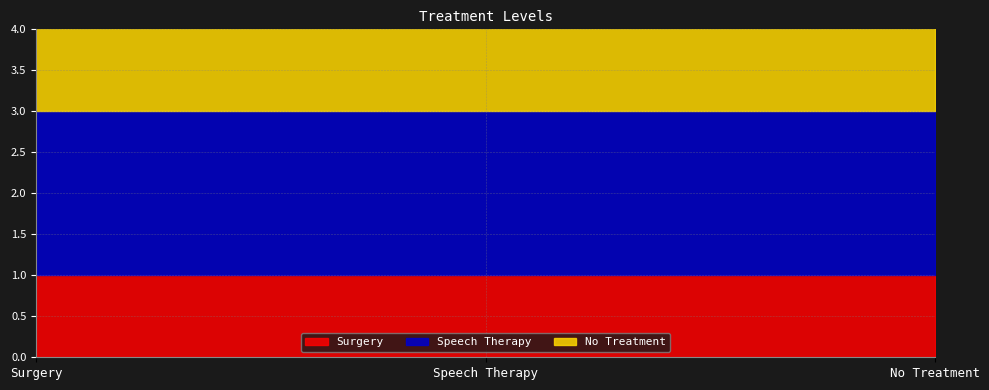

Which category has the lowest value in the No Treatment series?

Surgery